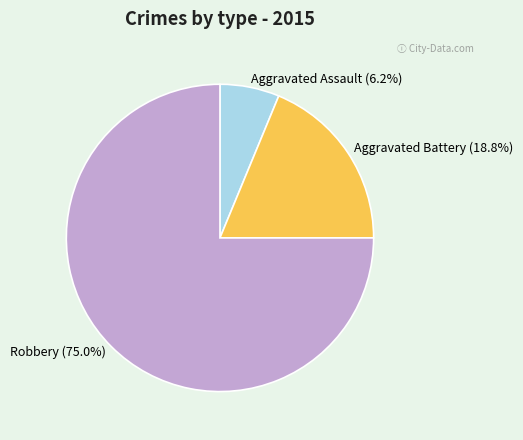

What is the smallest slice in the pie chart?

Aggravated Assault